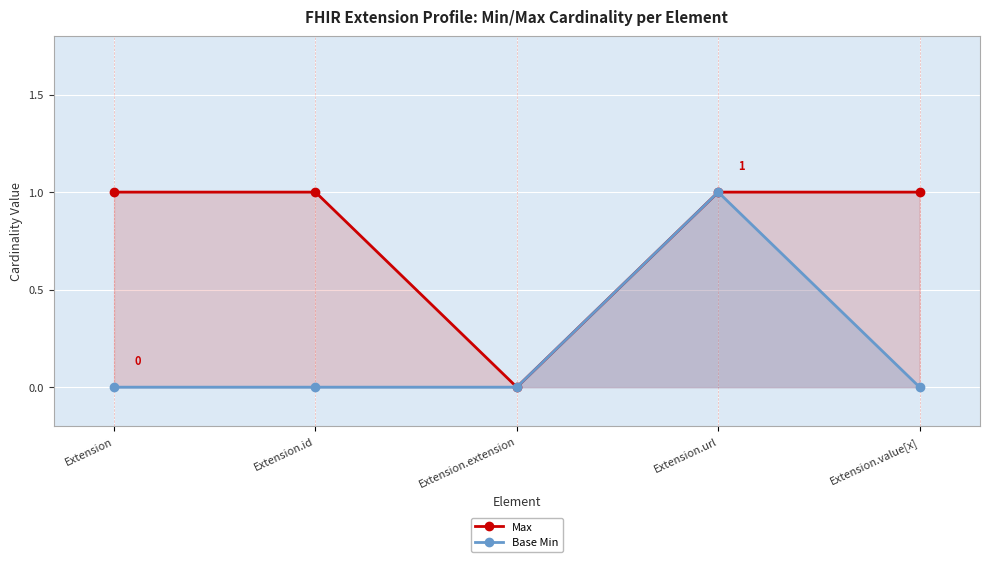

The Max series shows 1 at Extension.value[x]. True or false?

True